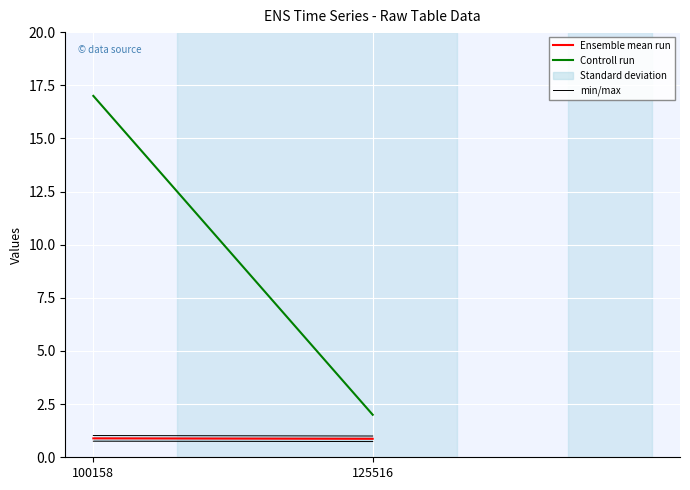

Reading left to right, list all the values displayed in this chart.

Ensemble mean run: 0.9	0.9
Controll run: 17.0	2.0
min/max: 0.8	0.7